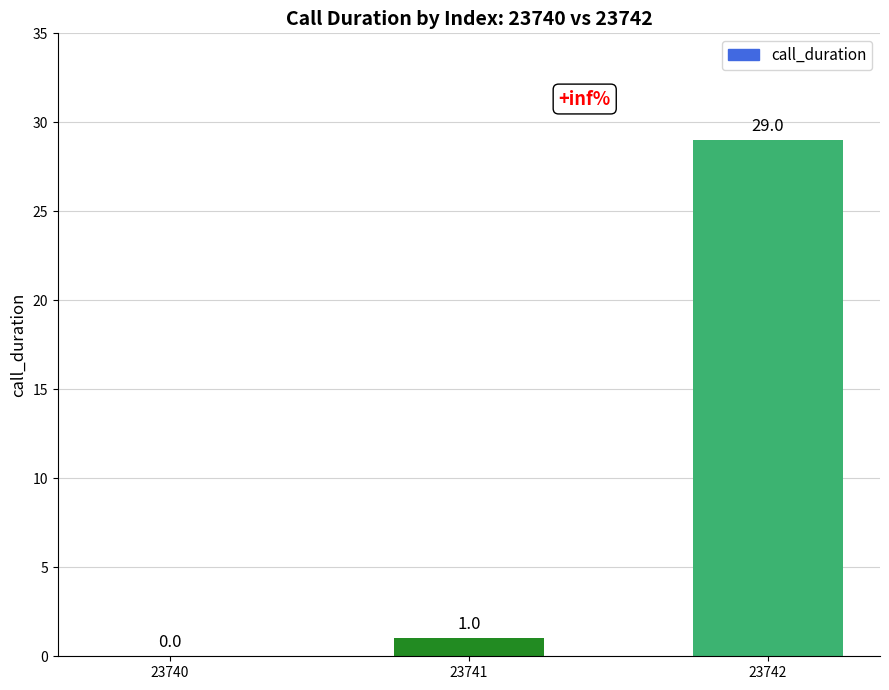

True or false: the data shows 29 at 23742.

True